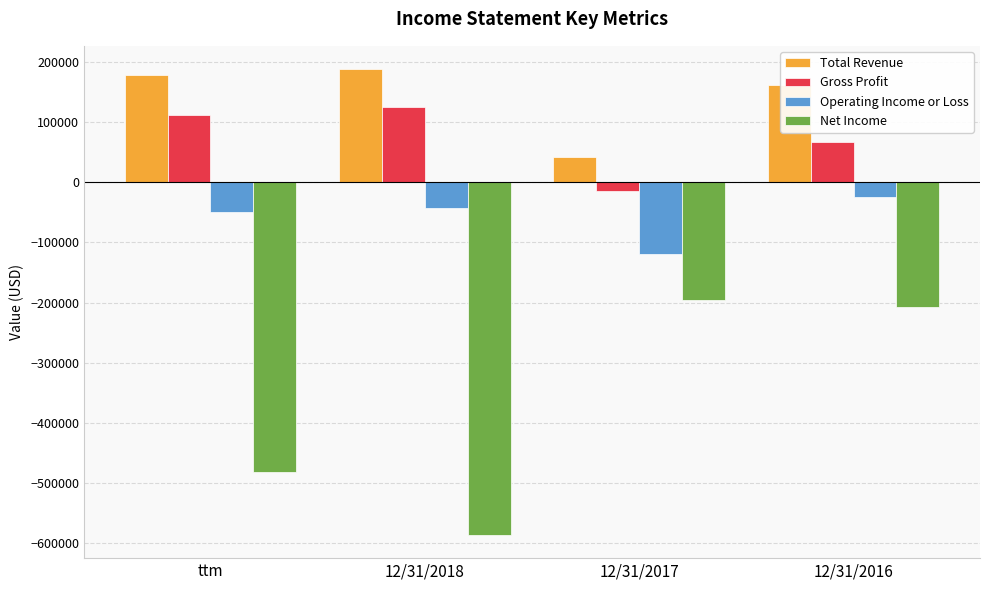

Reading left to right, extract all data points from this chart.

Total Revenue: 177493	188037	42608	161042
Gross Profit: 111851	124559	-14929	67610
Operating Income or Loss: -50021	-43153	-119232	-25263
Net Income: -482041	-586090	-195545	-207902